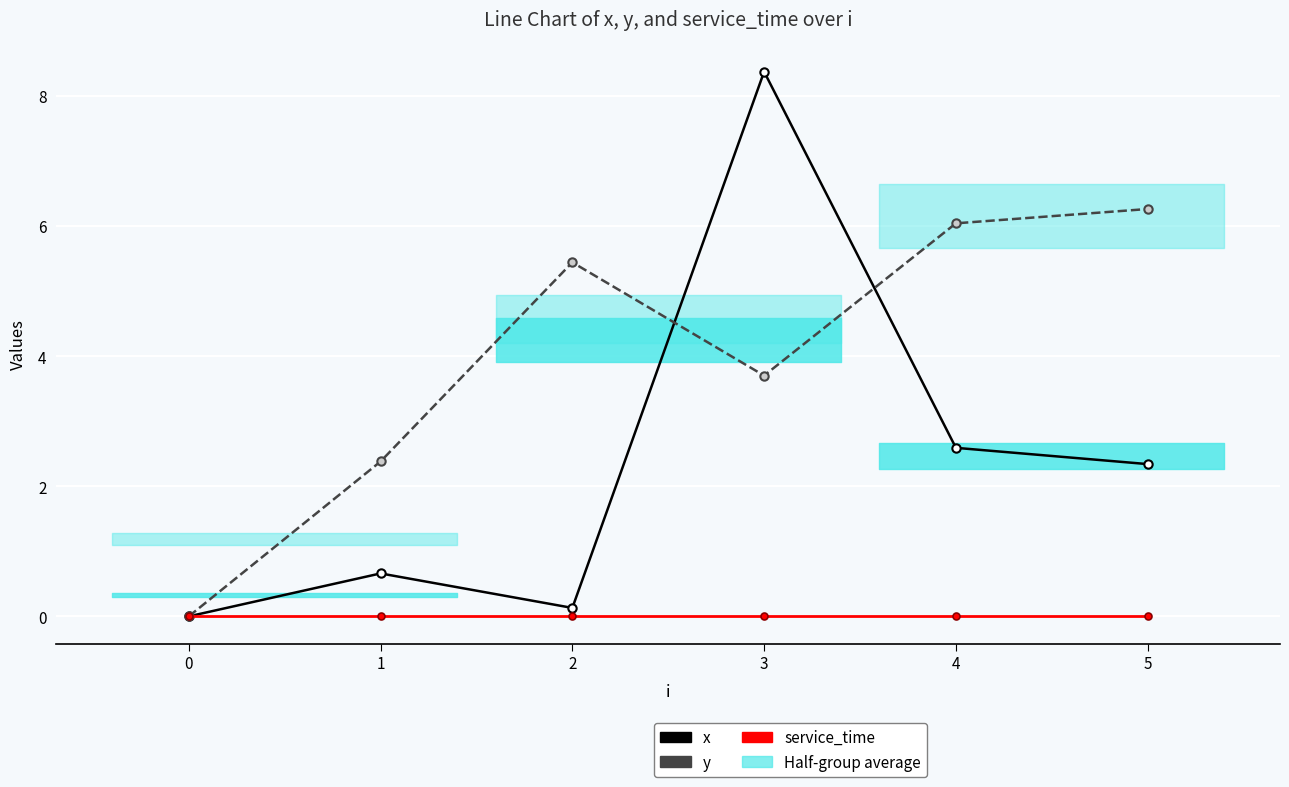

The value of service_time at 5 is 0.0. True or false?

True